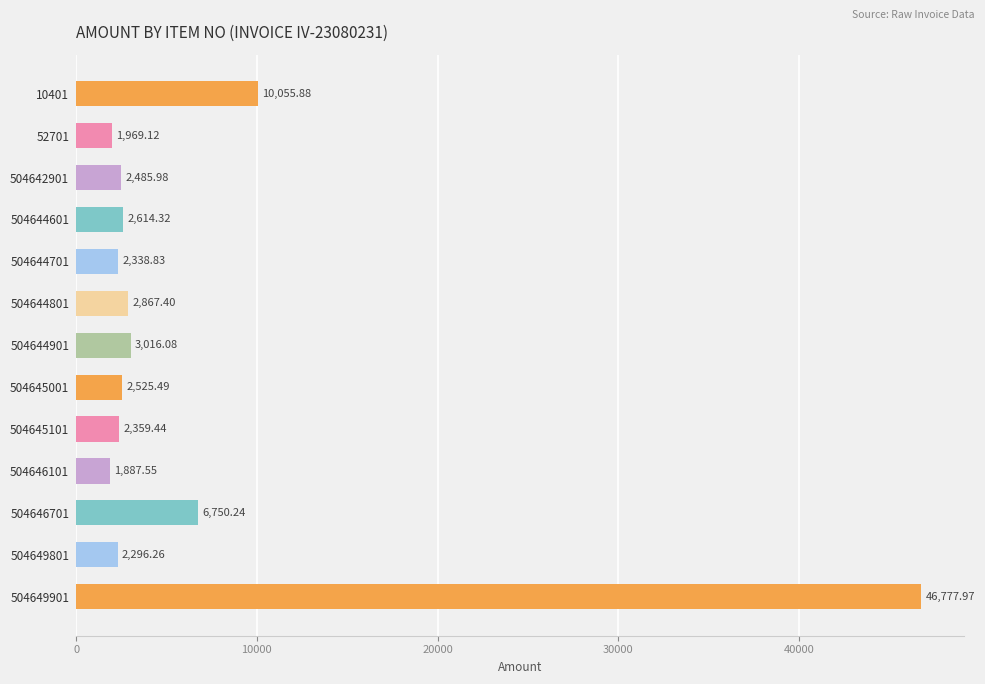

Which has a higher value, 504644901 or 10401?

10401